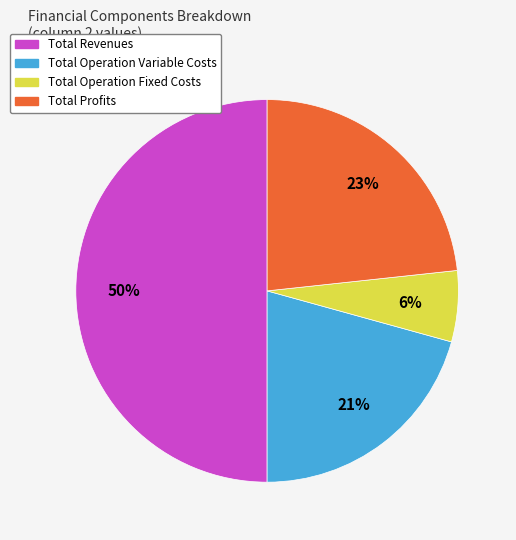

To the nearest percent, what is the average slice percentage?

25%